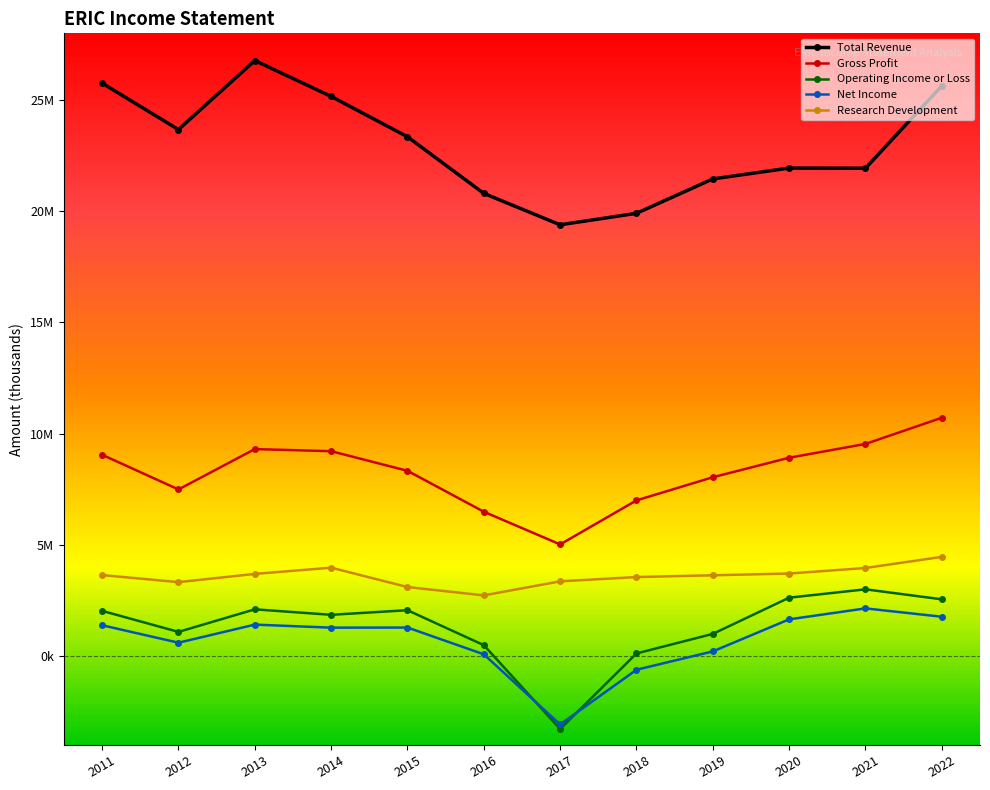

Which series has the largest total across all categories?

Total Revenue